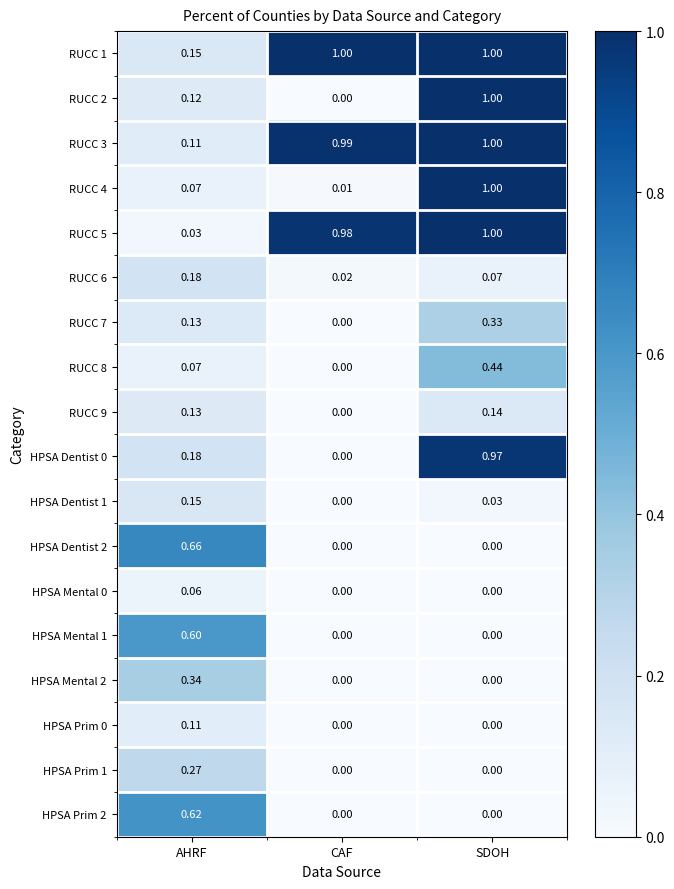

At which label is RUCC 1 closest to 0?

AHRF